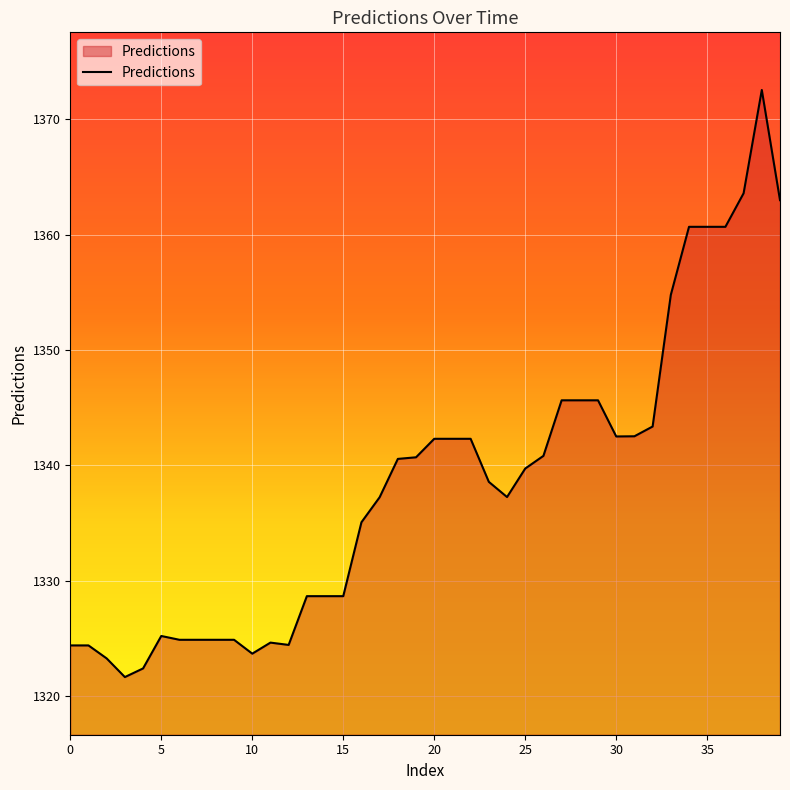

What is the difference between the maximum and minimum values?

50.9